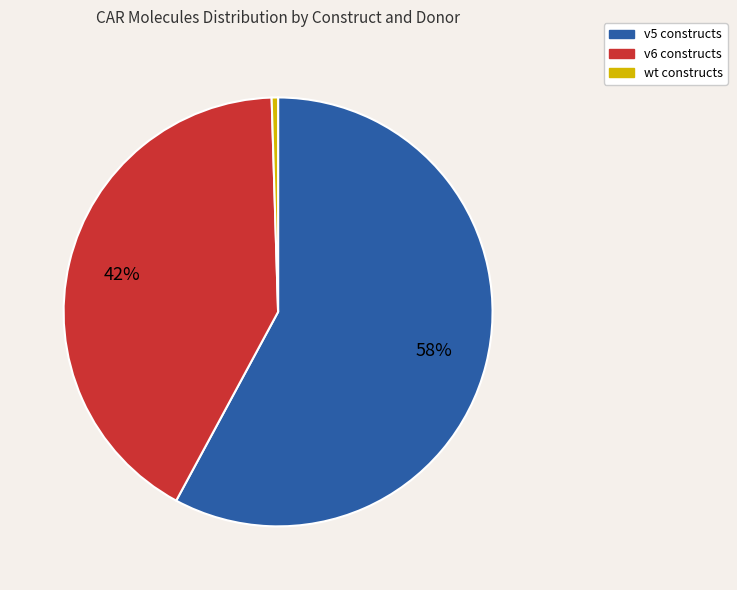

Rank the categories by value from lowest to highest.

wt constructs, v6 constructs, v5 constructs